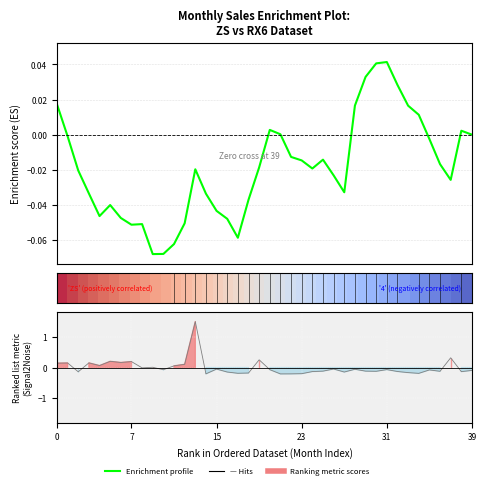

What is the minimum value shown in the chart?

-0.1